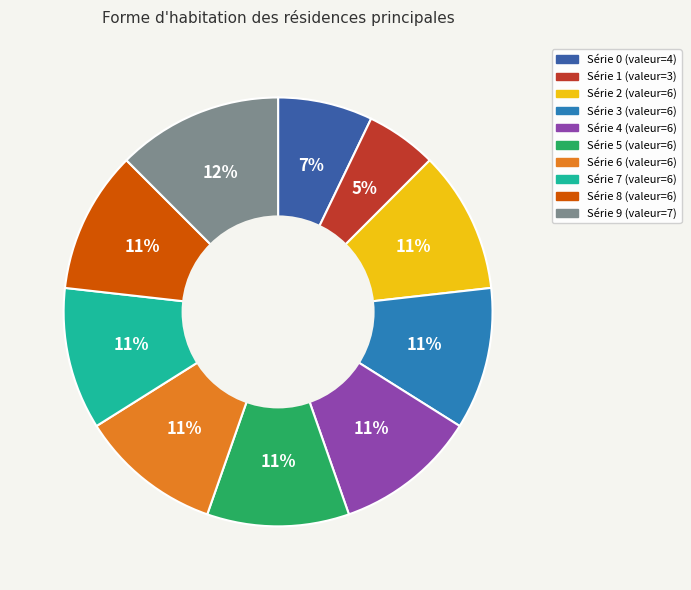

Is there any slice that represents more than half of the pie?

No